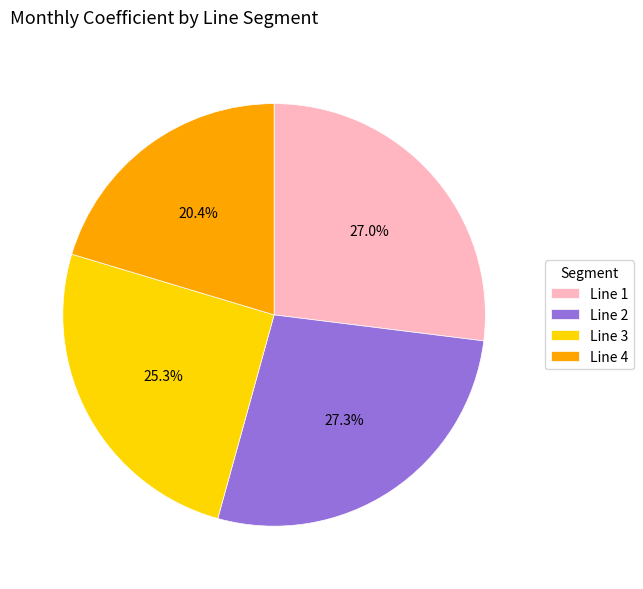

How many slices are in this pie chart?

4